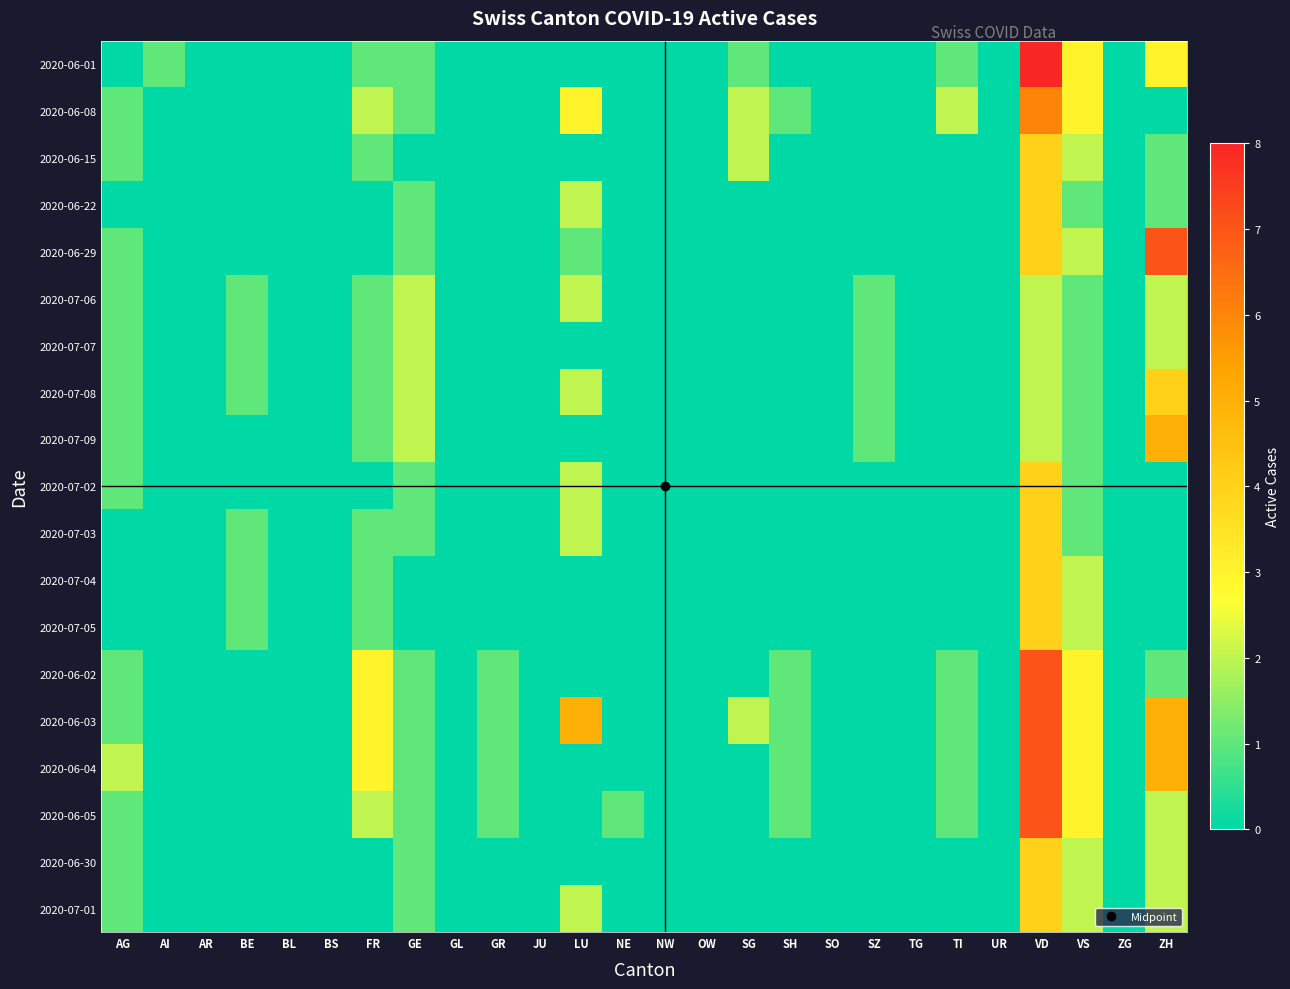

Which has a higher value, OW or GL?

OW